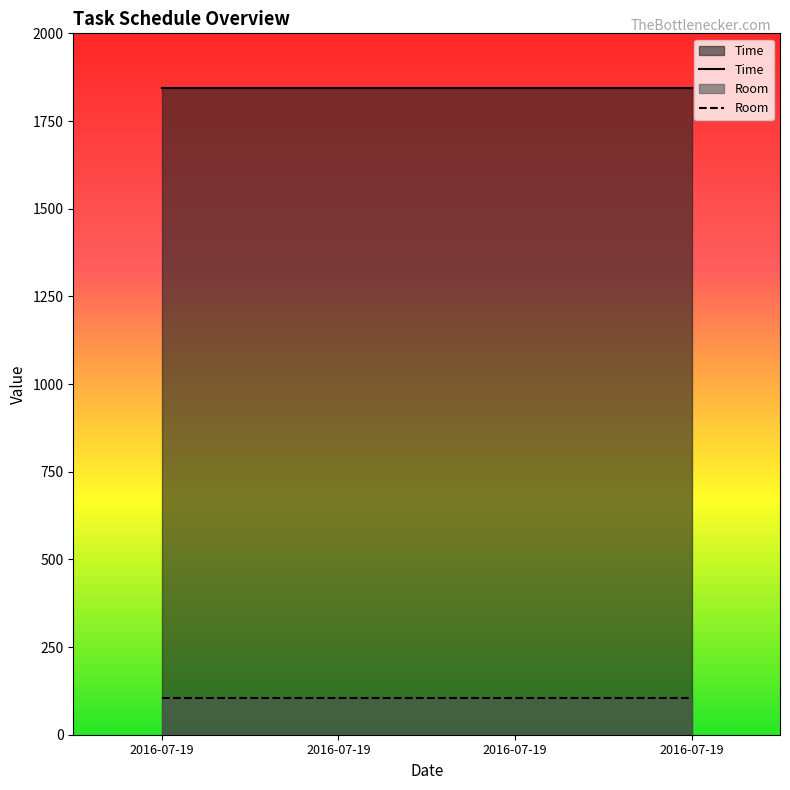

At which category does the chart reach its minimum across all series?

2016-07-19